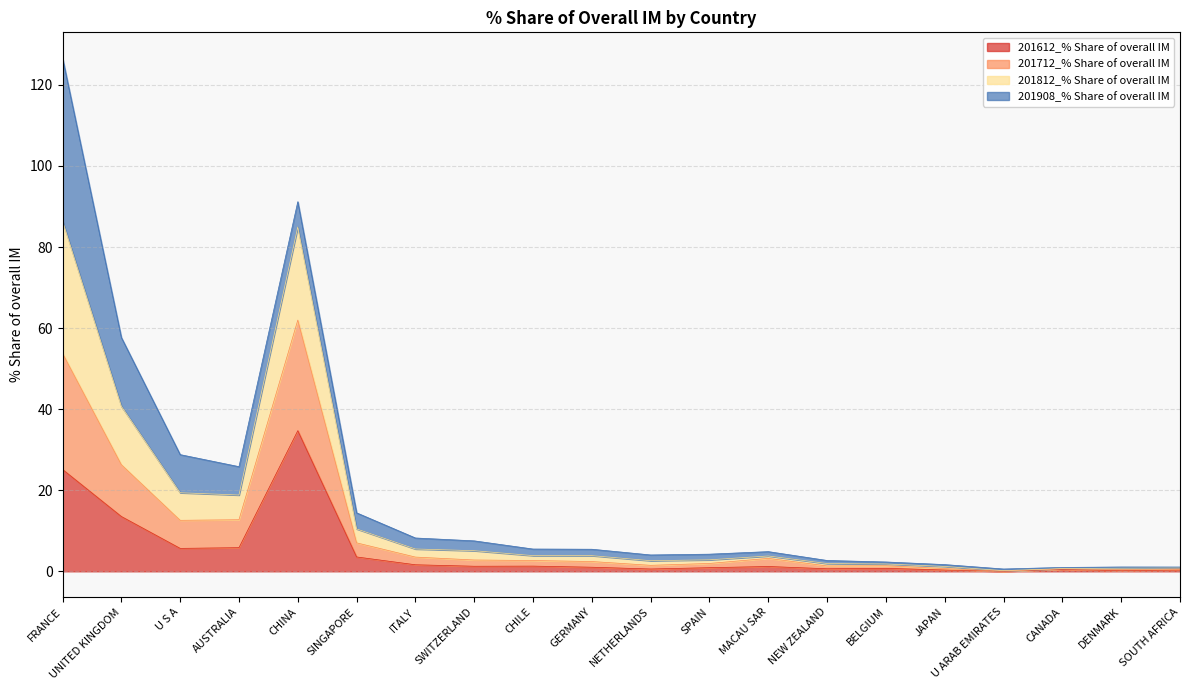

What is the difference between the highest and lowest values at NETHERLANDS?

3.5